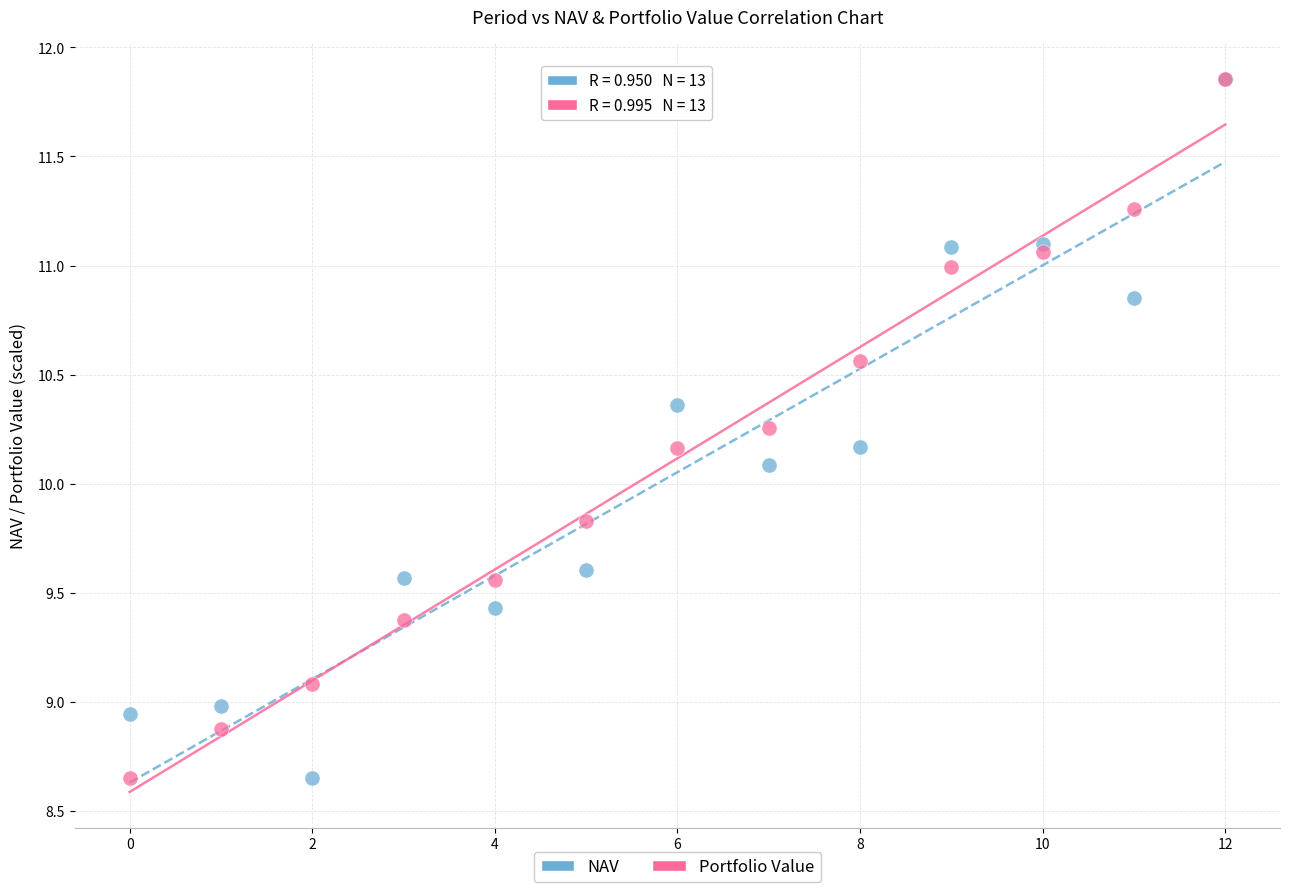

Across all series, what Y value is closest to 10?

10.1